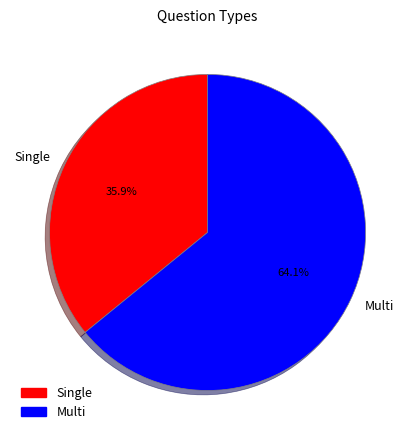

Is there a majority slice in this chart?

Yes